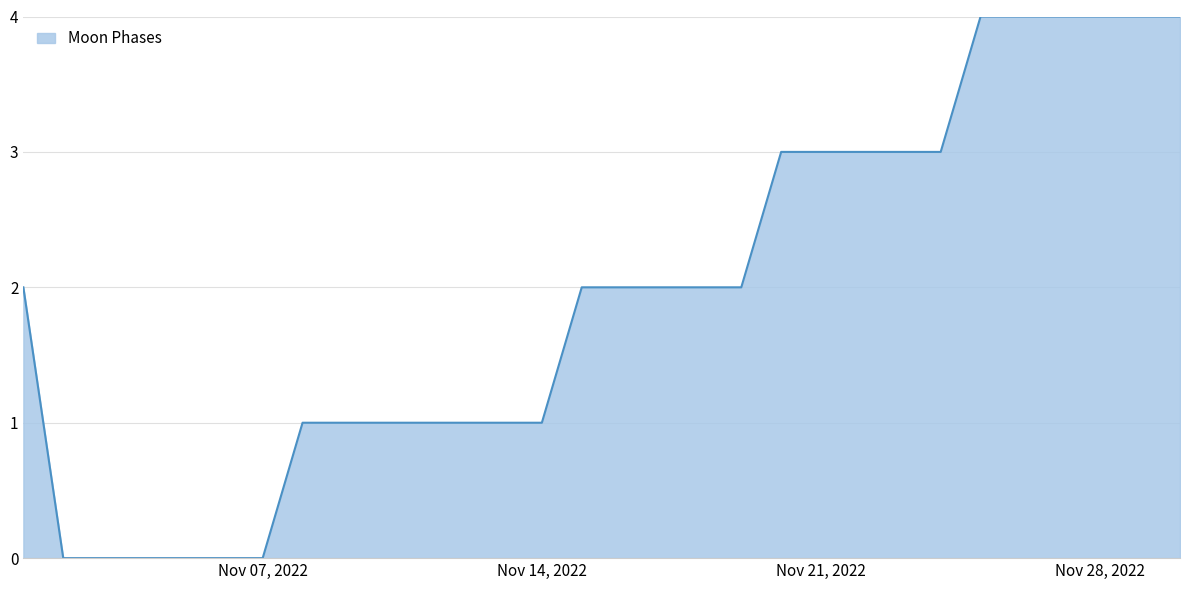

What is the maximum value shown in the chart?

4